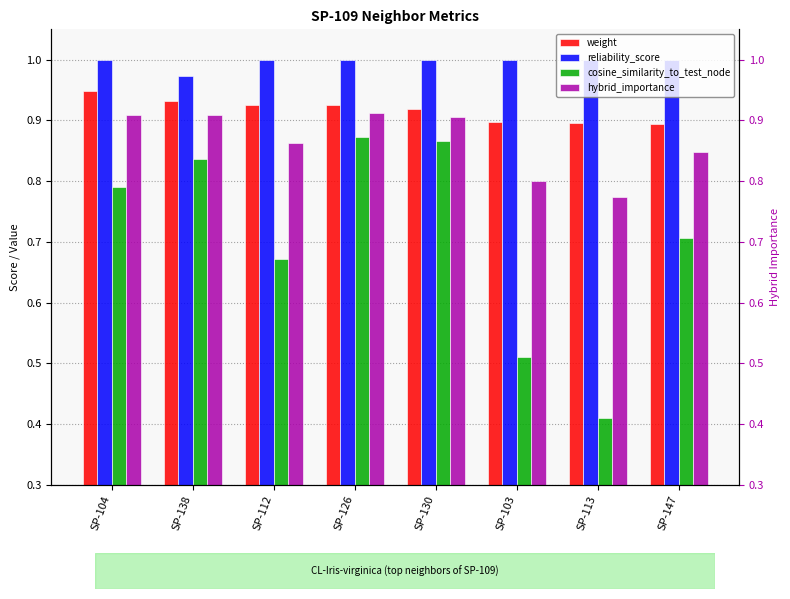

At which label does reliability_score reach its peak?

SP-104